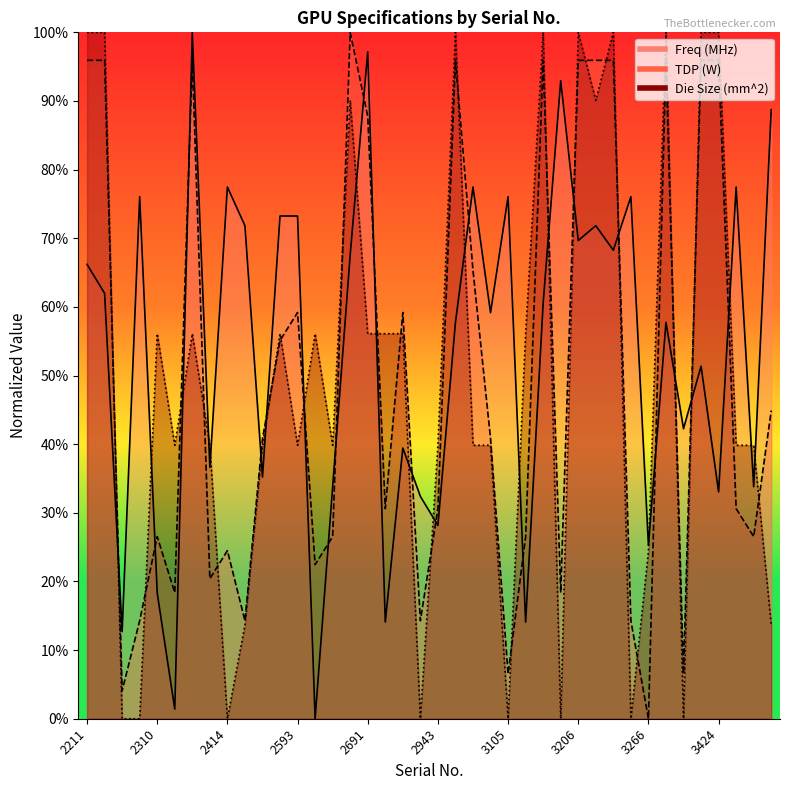

Between 2414 and 3181, which series saw the biggest shift?

Freq (MHz)